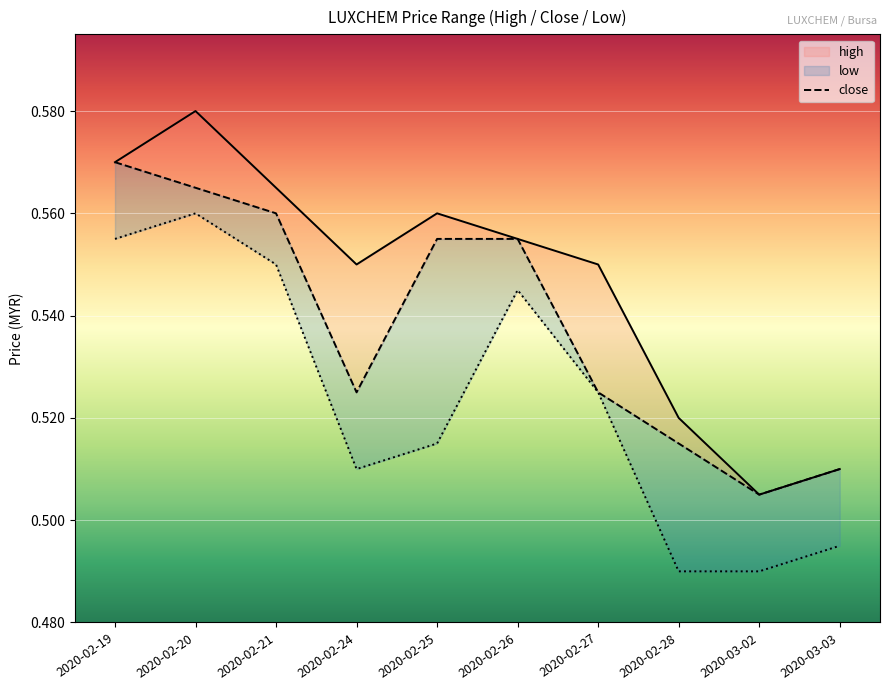

What is the label of the 7th point from the right?

2020-02-24